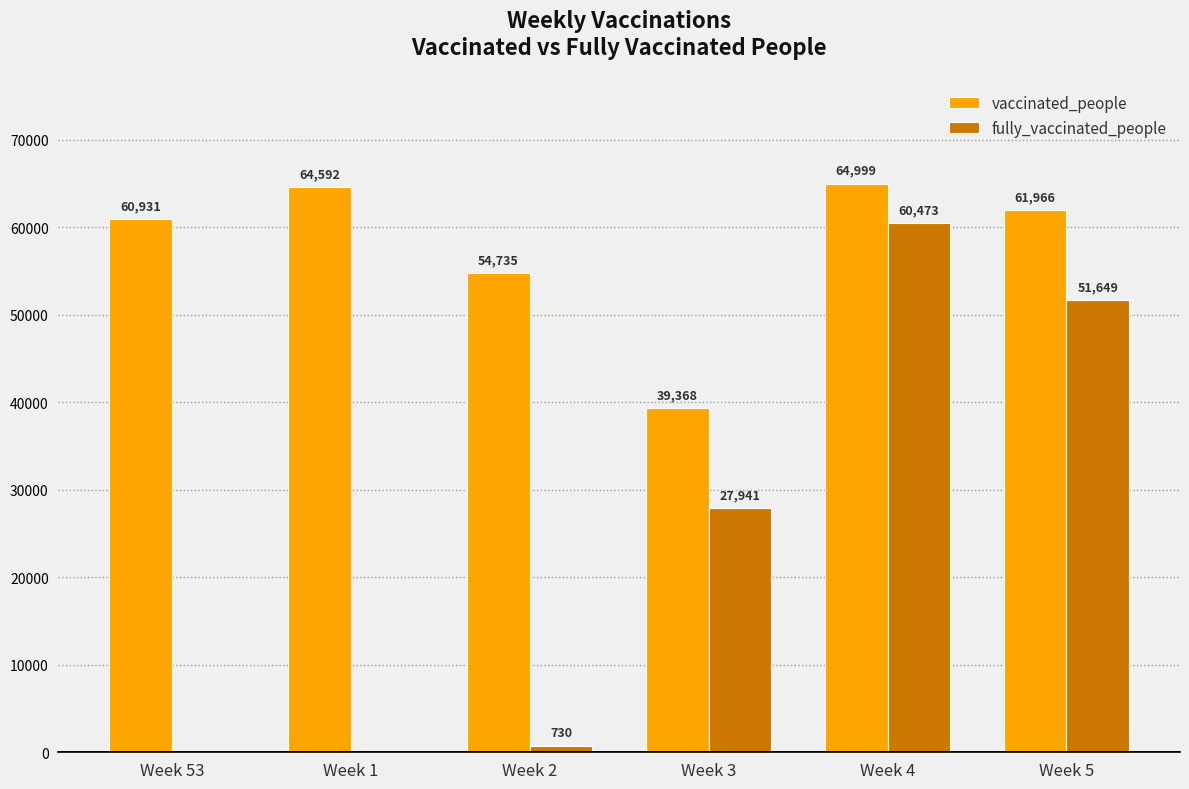

Which series has the widest spread of values?

fully_vaccinated_people